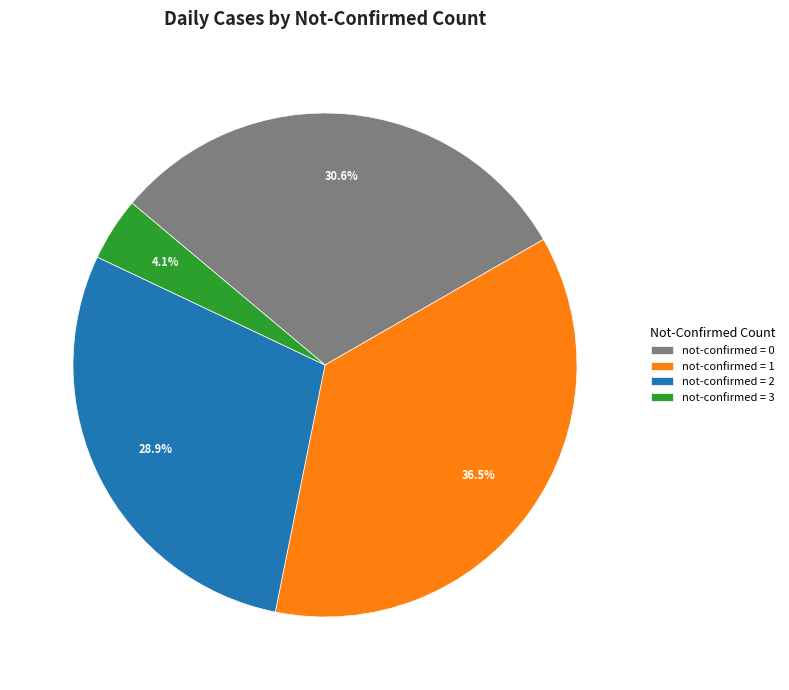

To the nearest percent, what is the average slice percentage?

25%